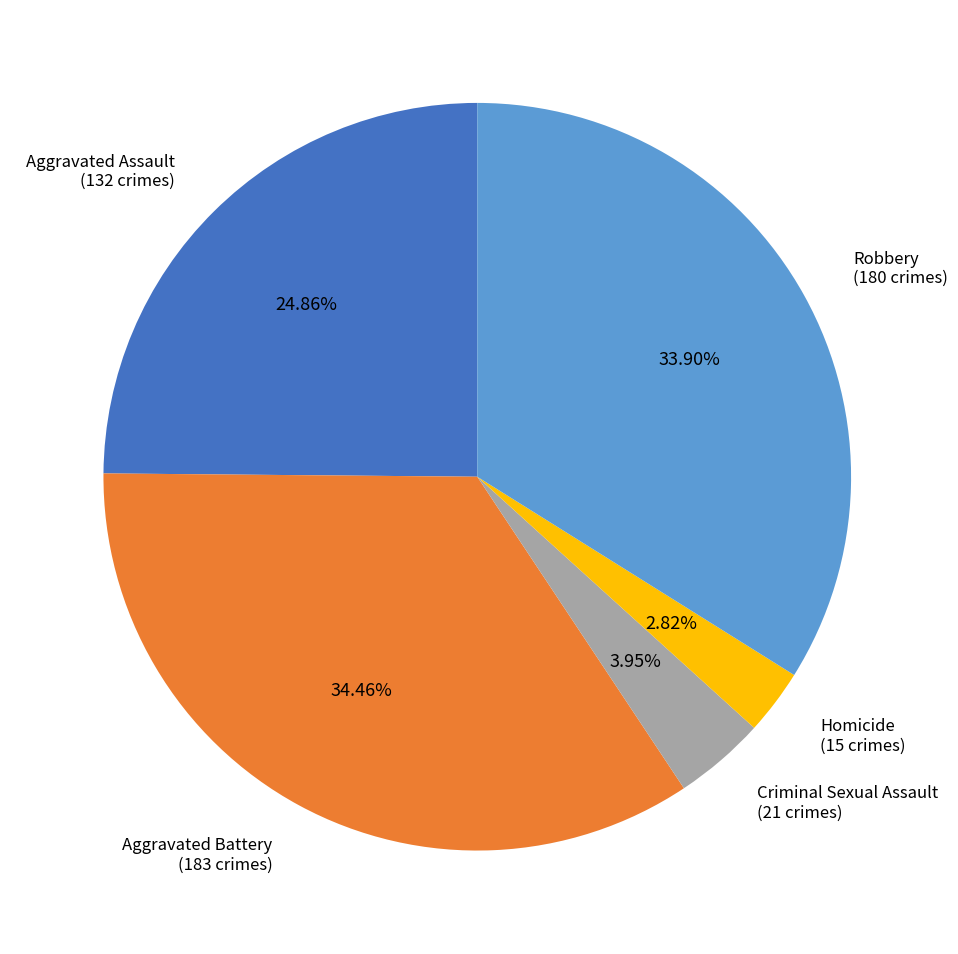

What is the smallest slice in the pie chart?

Homicide